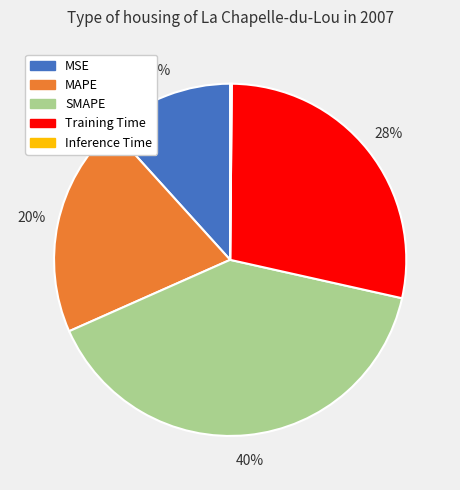

Which has a higher value, SMAPE or MSE?

SMAPE